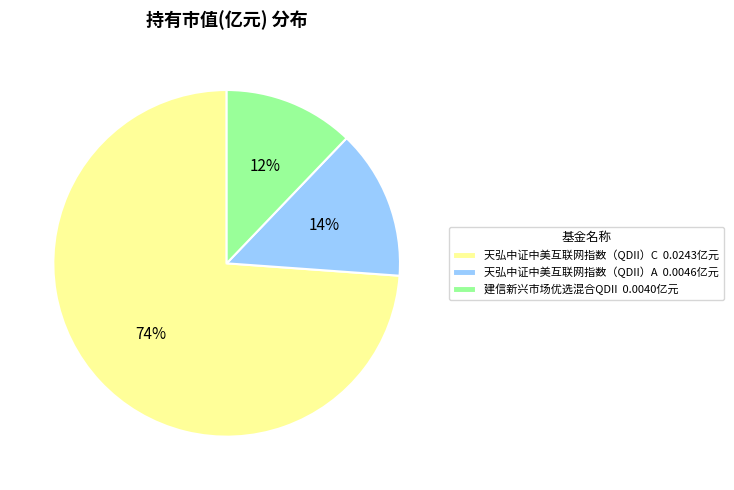

Count the number of slices in the pie.

3